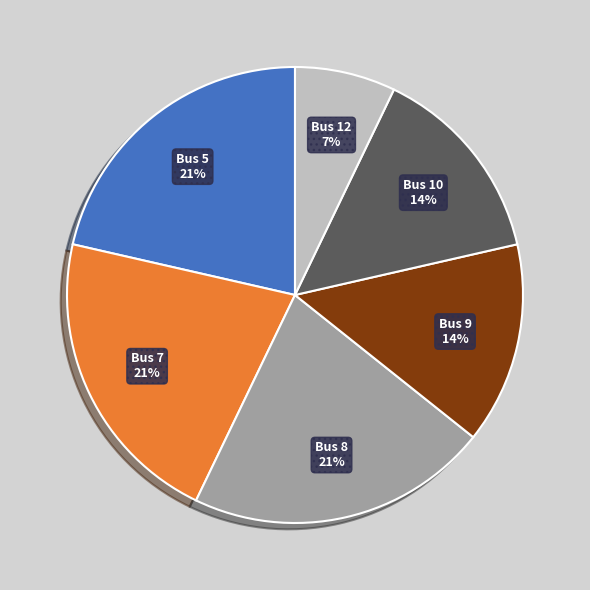

Is there any slice that represents more than half of the pie?

No